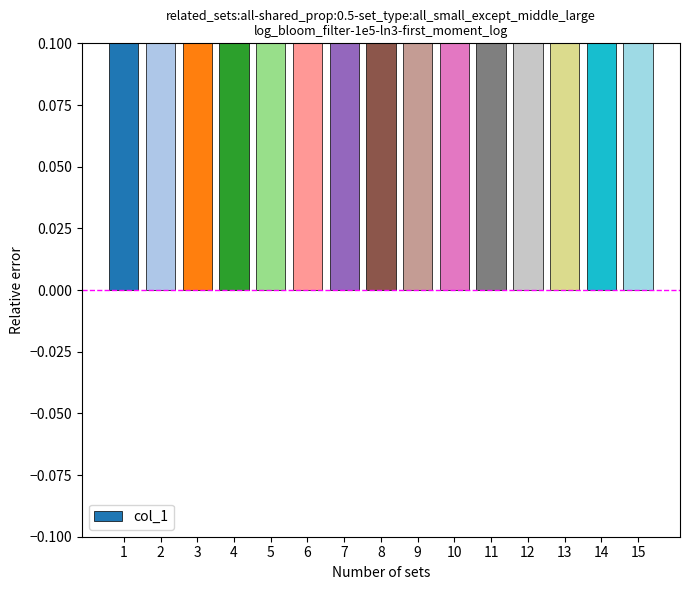

True or false: the data shows 14 at 9.

False